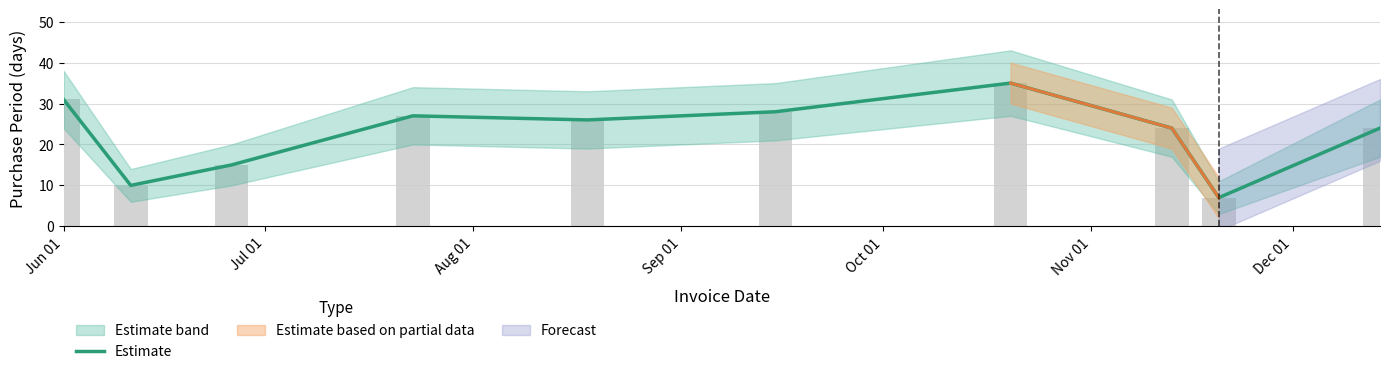

What is the maximum value for Estimate?

35